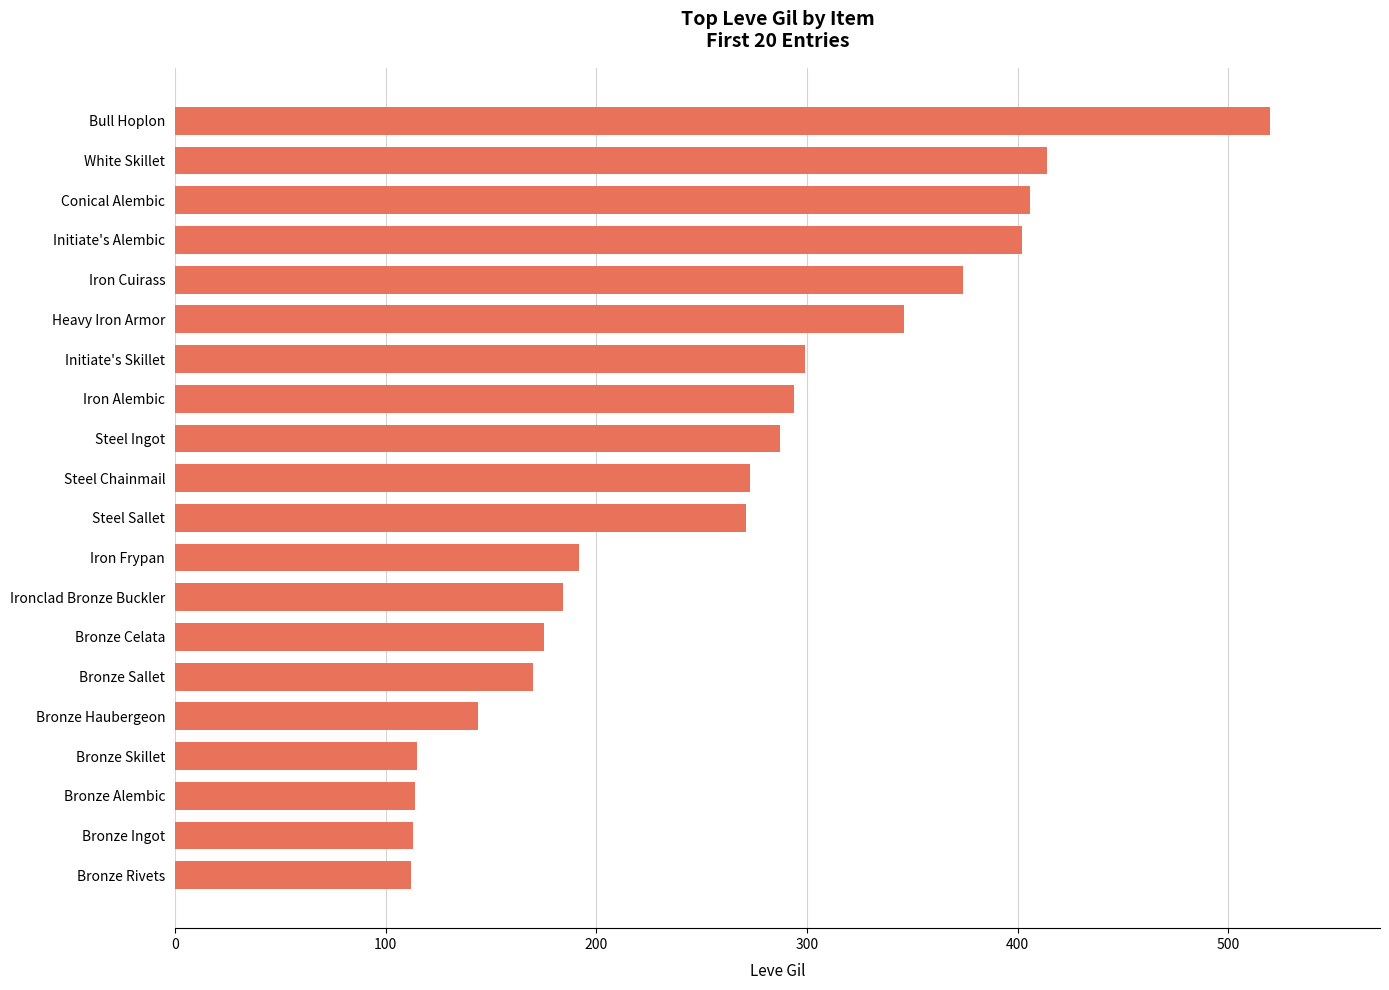

How many bars are there in total?

20